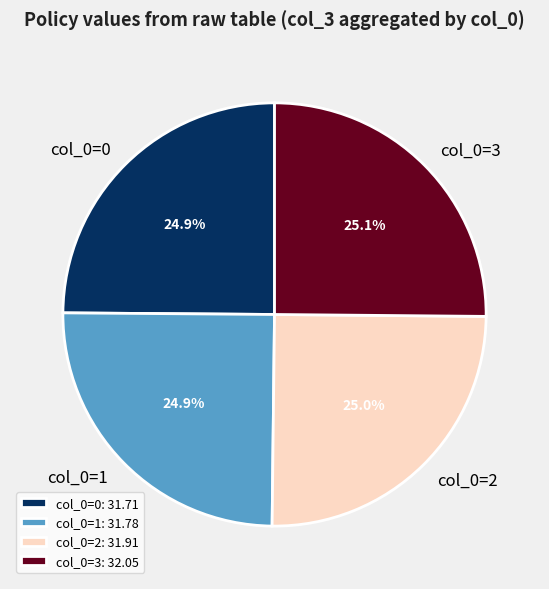

Approximately how many times larger is the value at col_0=2 compared to col_0=1?

1.0